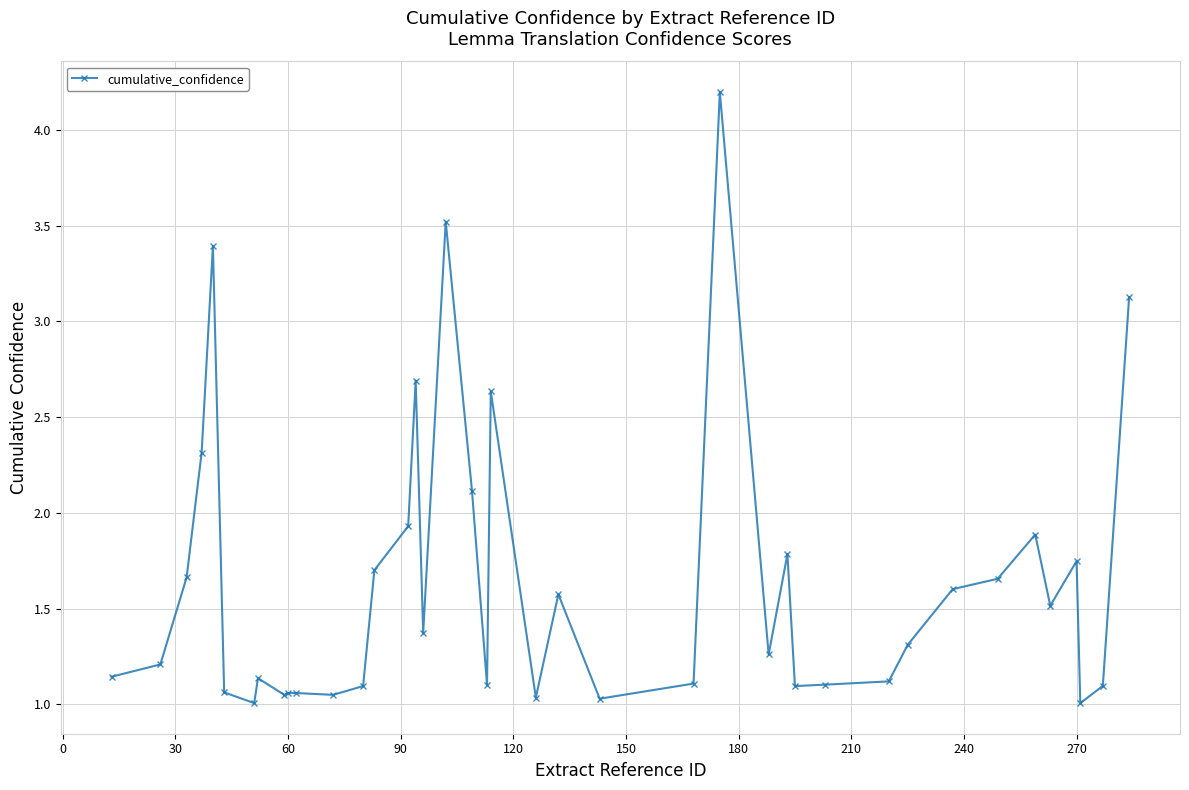

What is the difference between the maximum and minimum values?

3.2